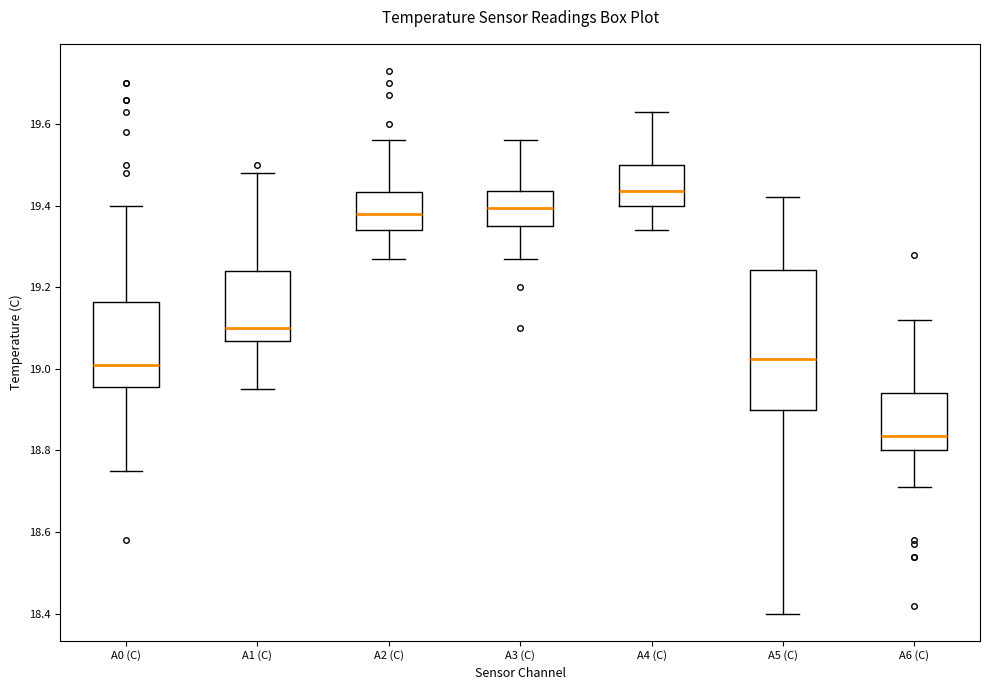

Which box is the tallest, from its lower edge to its upper edge?

A5 (C)